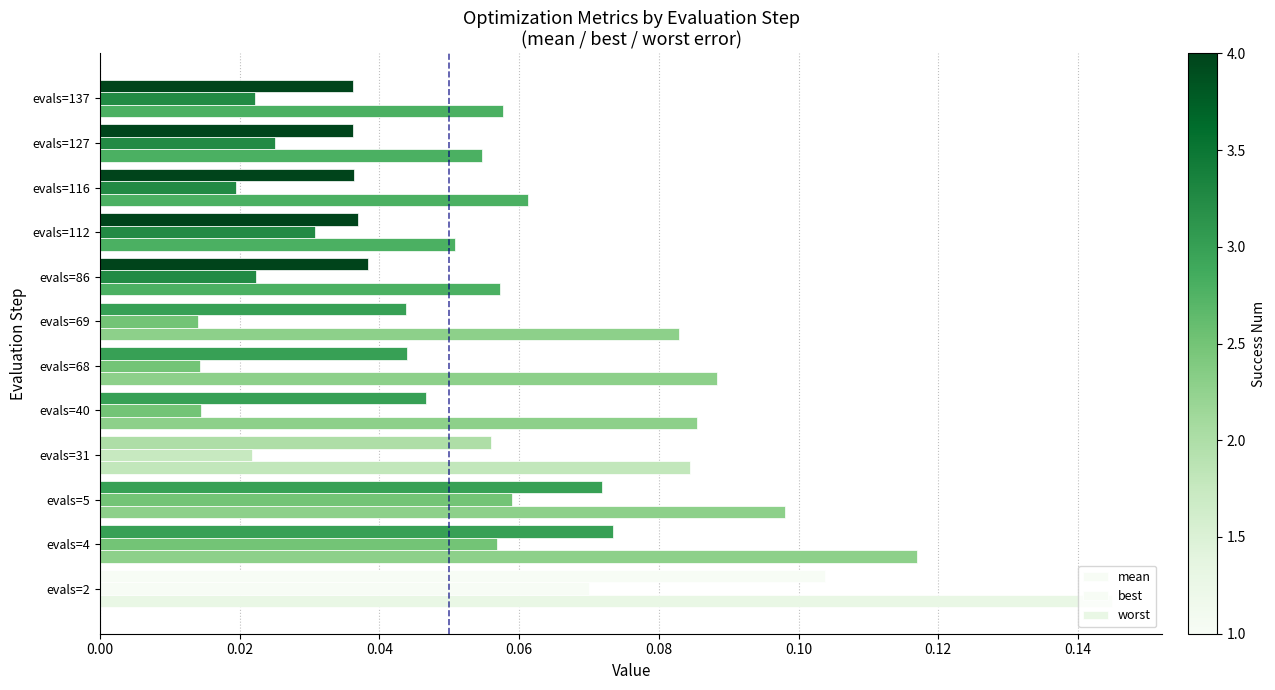

What is the value of the worst bar at the 2nd from the left?

0.1